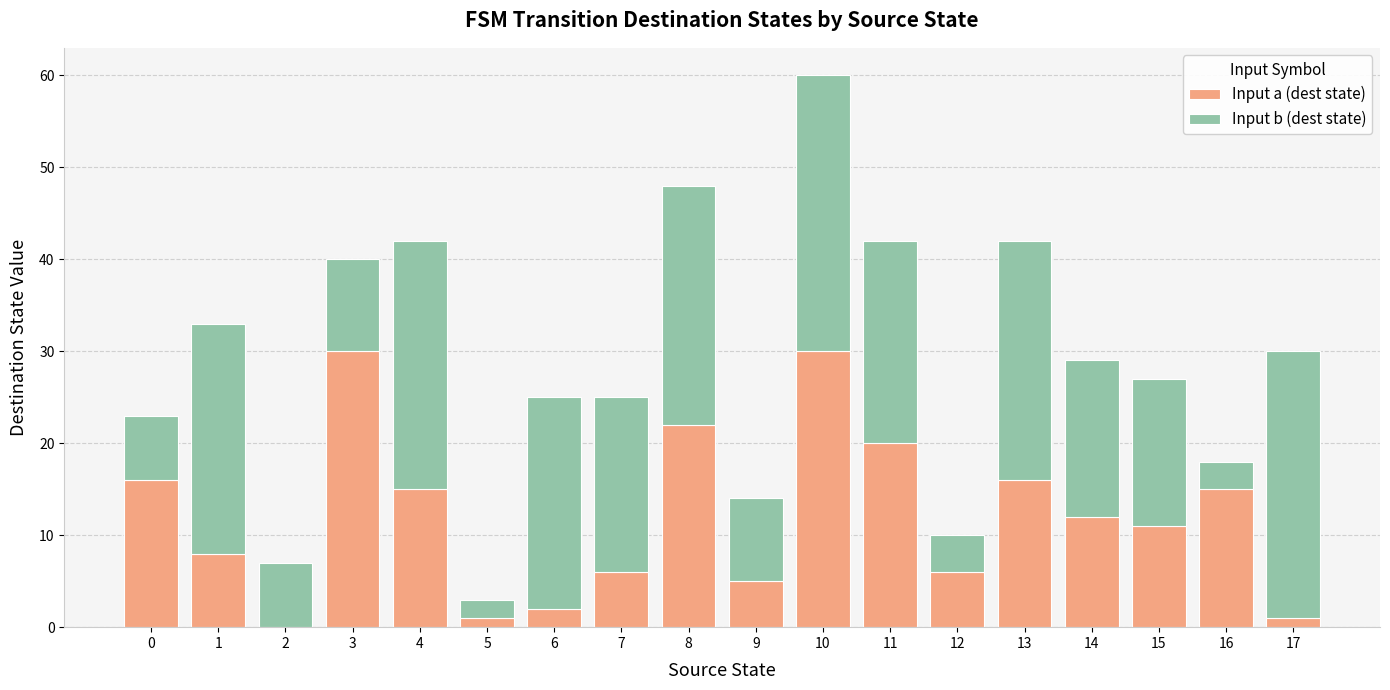

Count the number of data series in this chart.

2